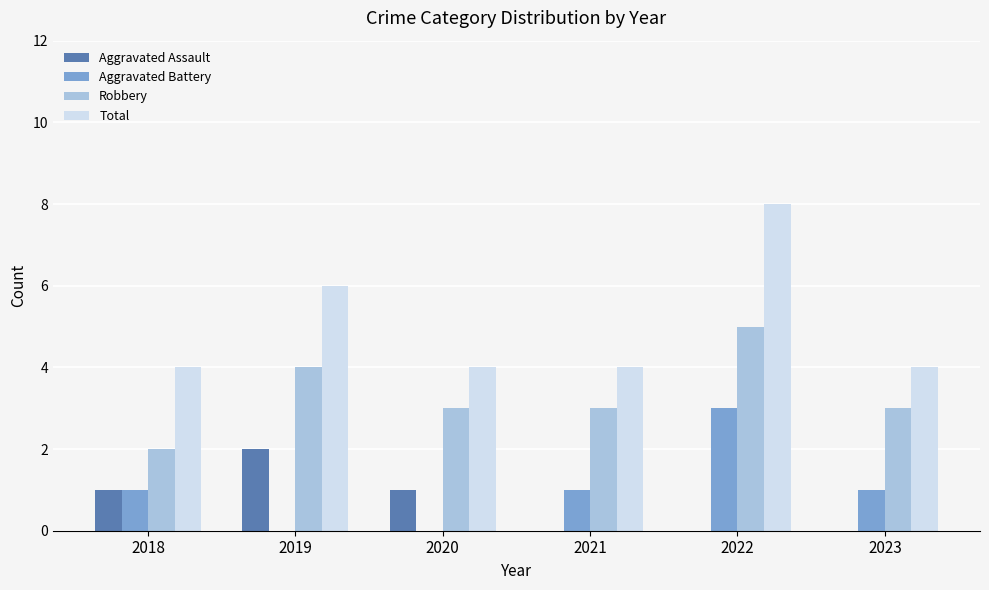

Are the bars horizontal?

No